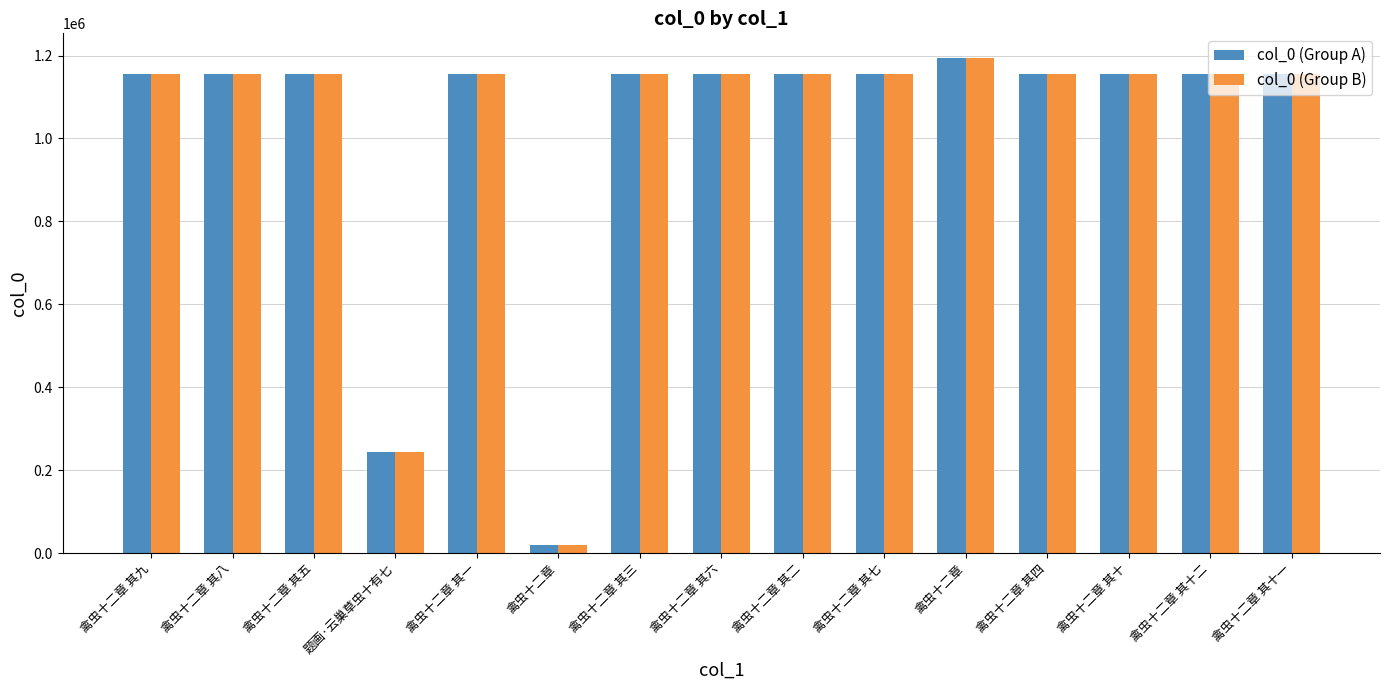

How many data points does each series have?

15